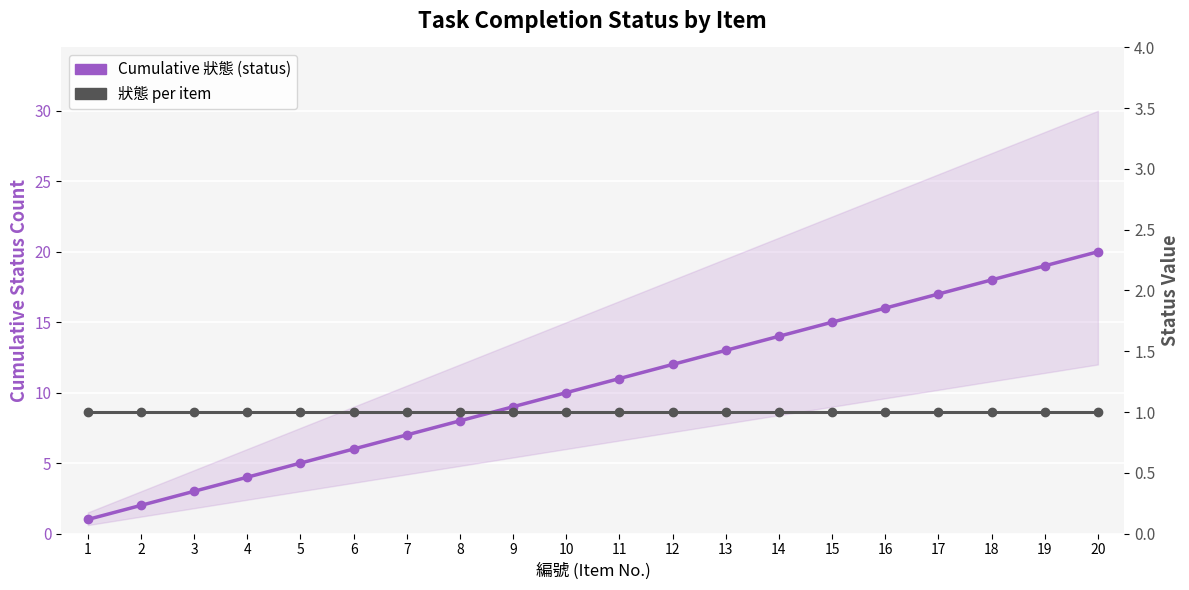

Which has a higher value, 18 or 6?

18